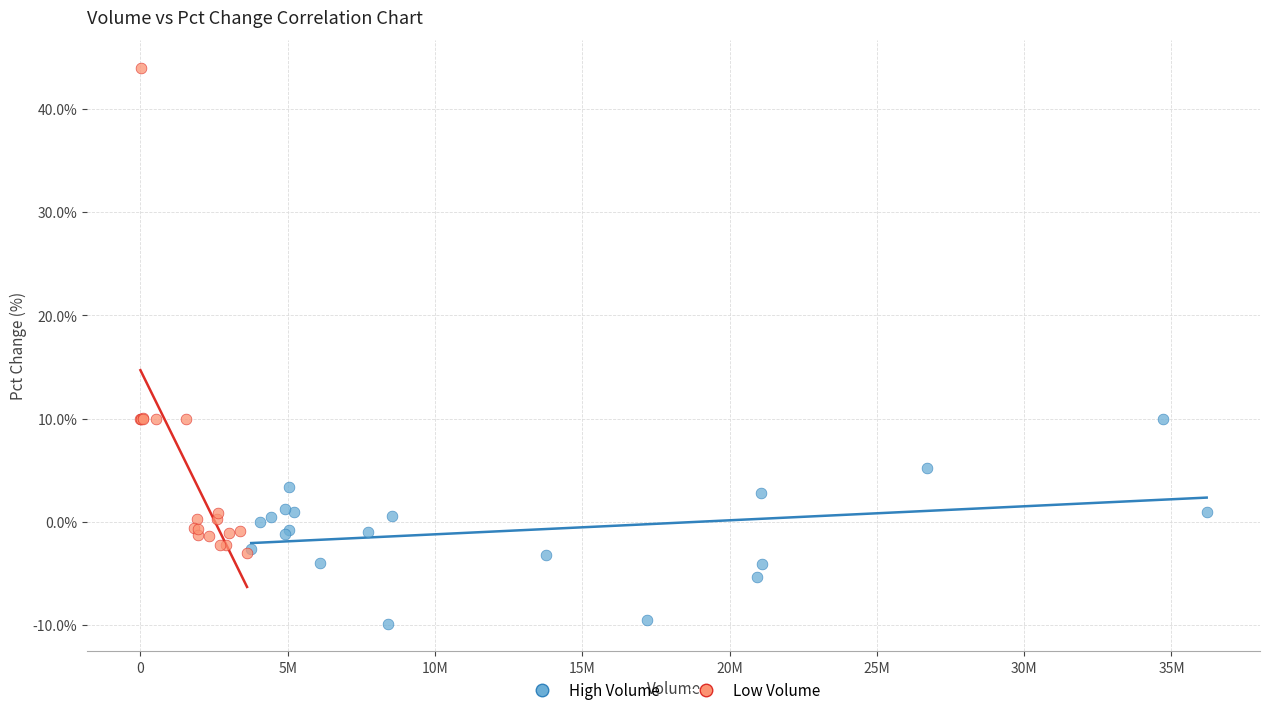

Which series has the widest spread of Y values?

Low Volume